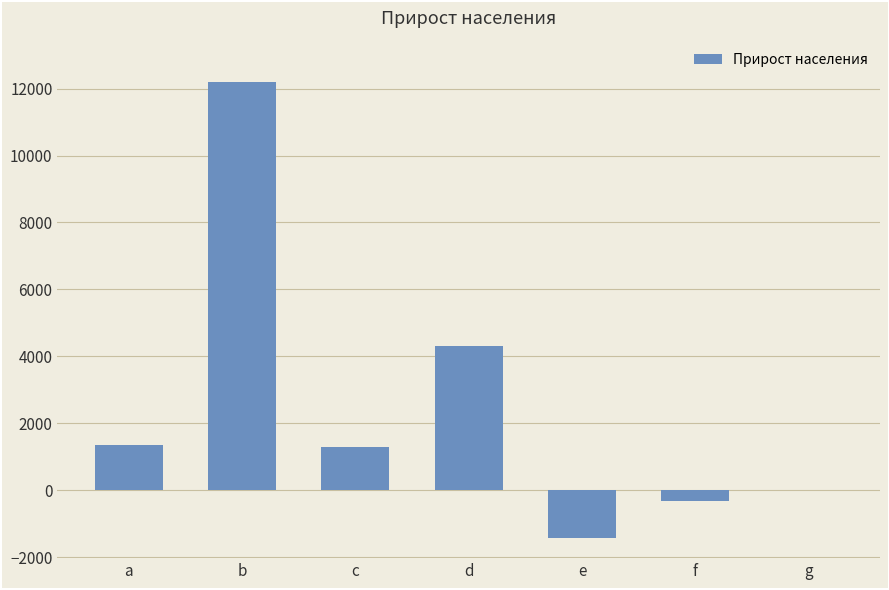

What is the sum of the values at d and g?

4321